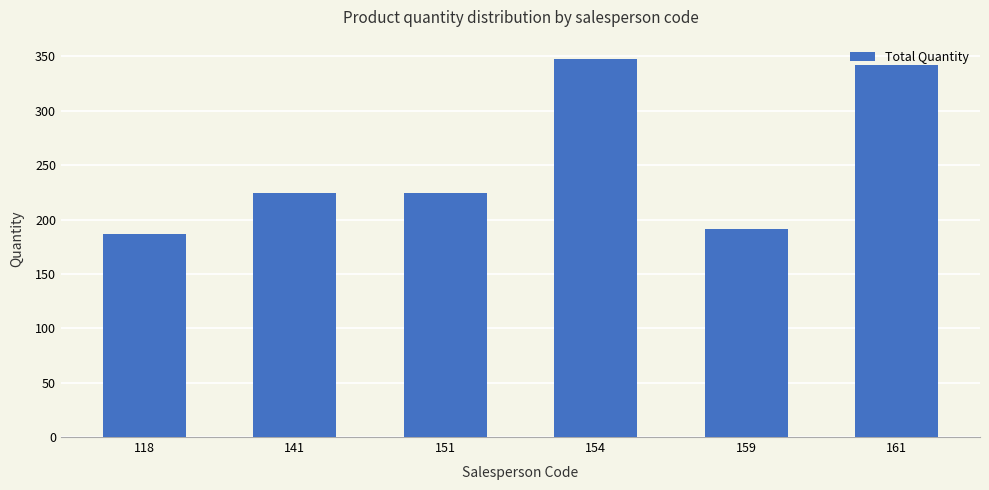

What is the smallest value displayed?

187